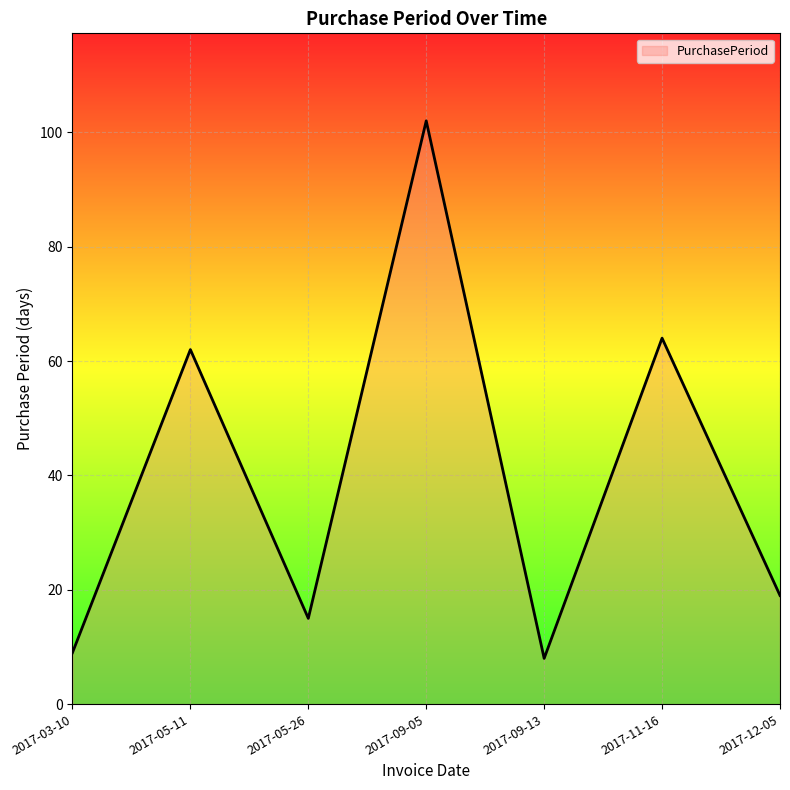

Between 2017-03-10 and 2017-09-13, which is larger?

2017-03-10